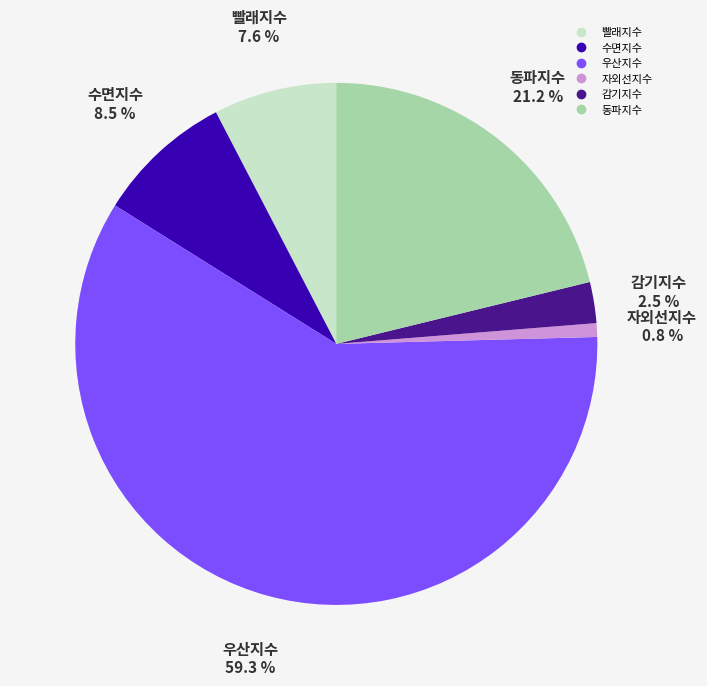

How many segments does this pie chart have?

6